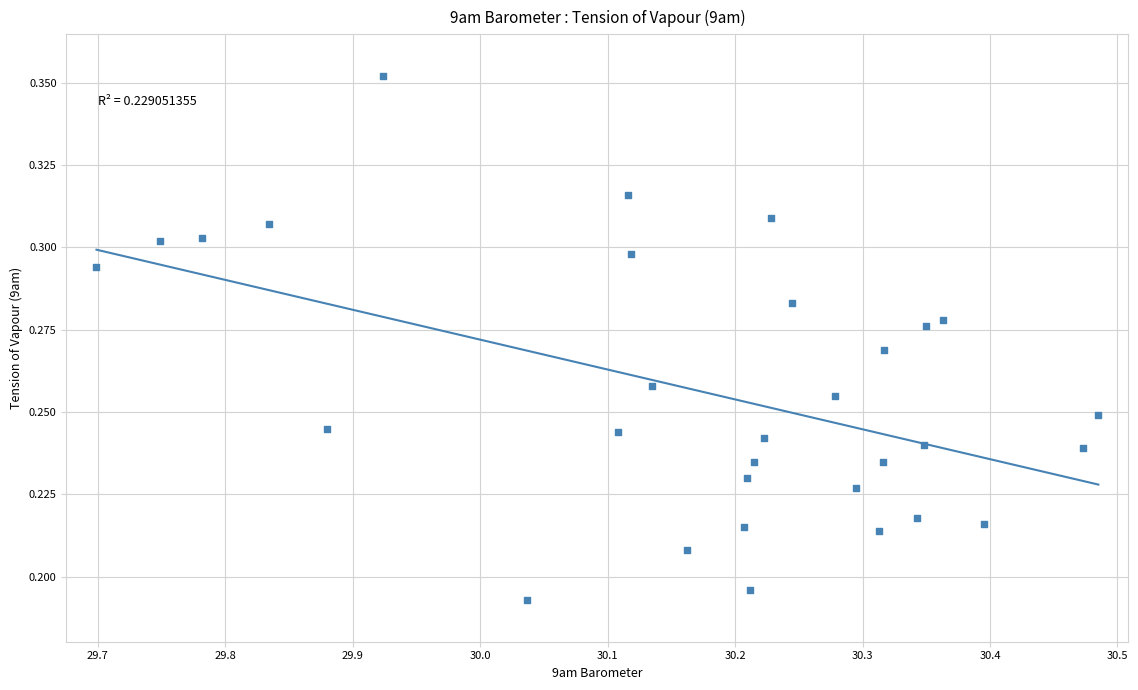

What is the range of X values (max minus min)?

0.8